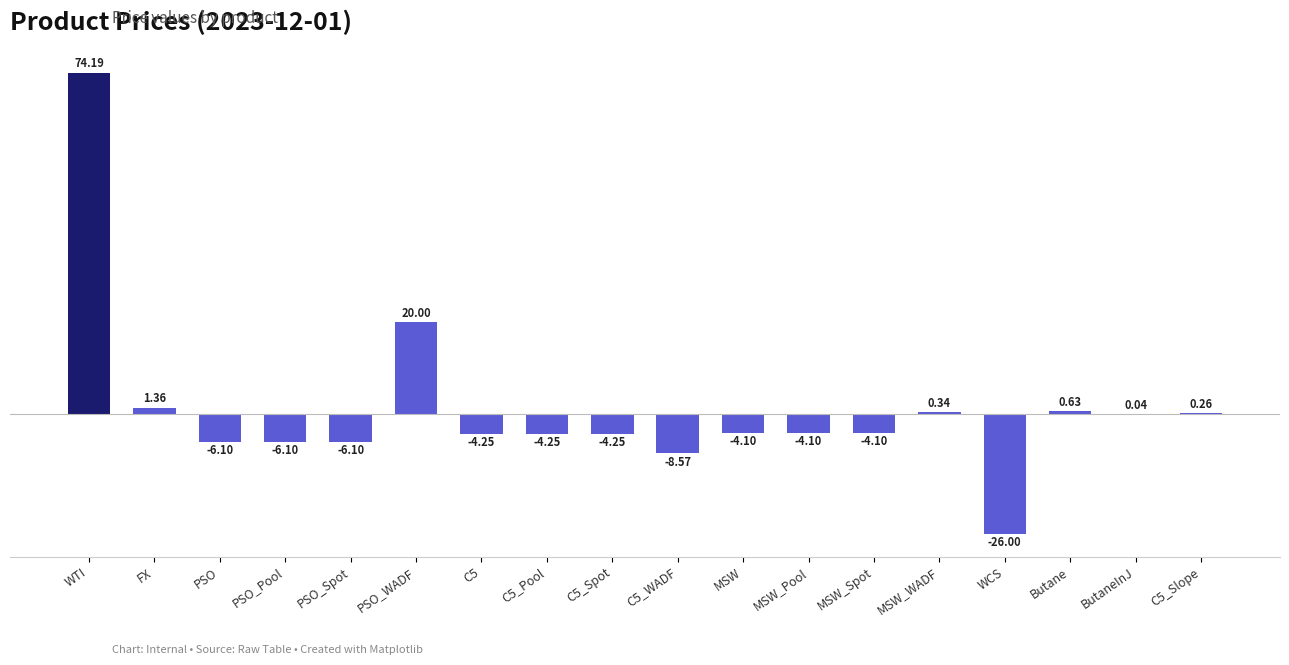

Where does the data first go above -4?

WTI